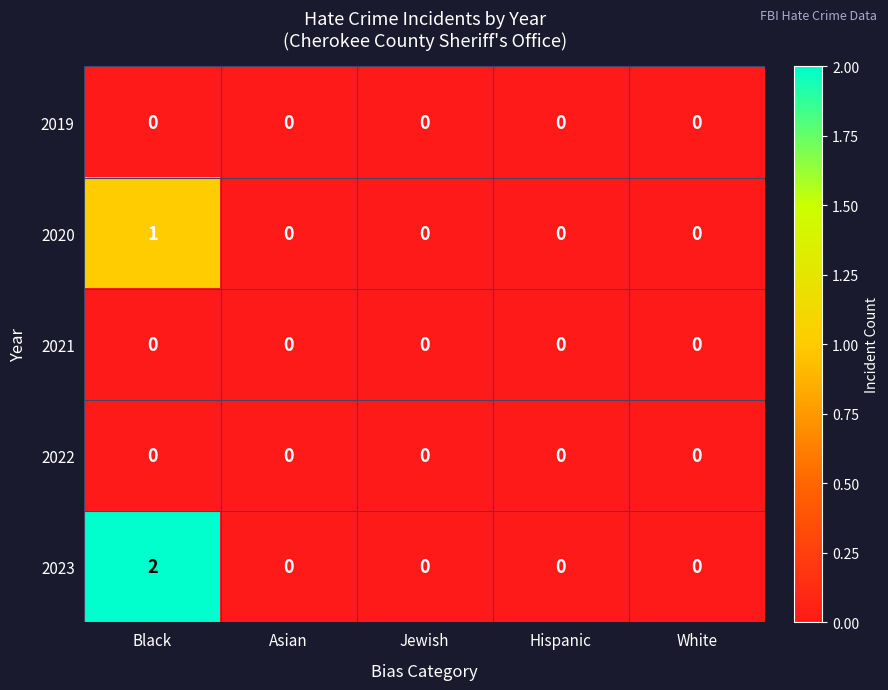

Reading left to right, extract all data points from this chart.

2019: 0	0	0	0	0
2020: 1	0	0	0	0
2021: 0	0	0	0	0
2022: 0	0	0	0	0
2023: 2	0	0	0	0